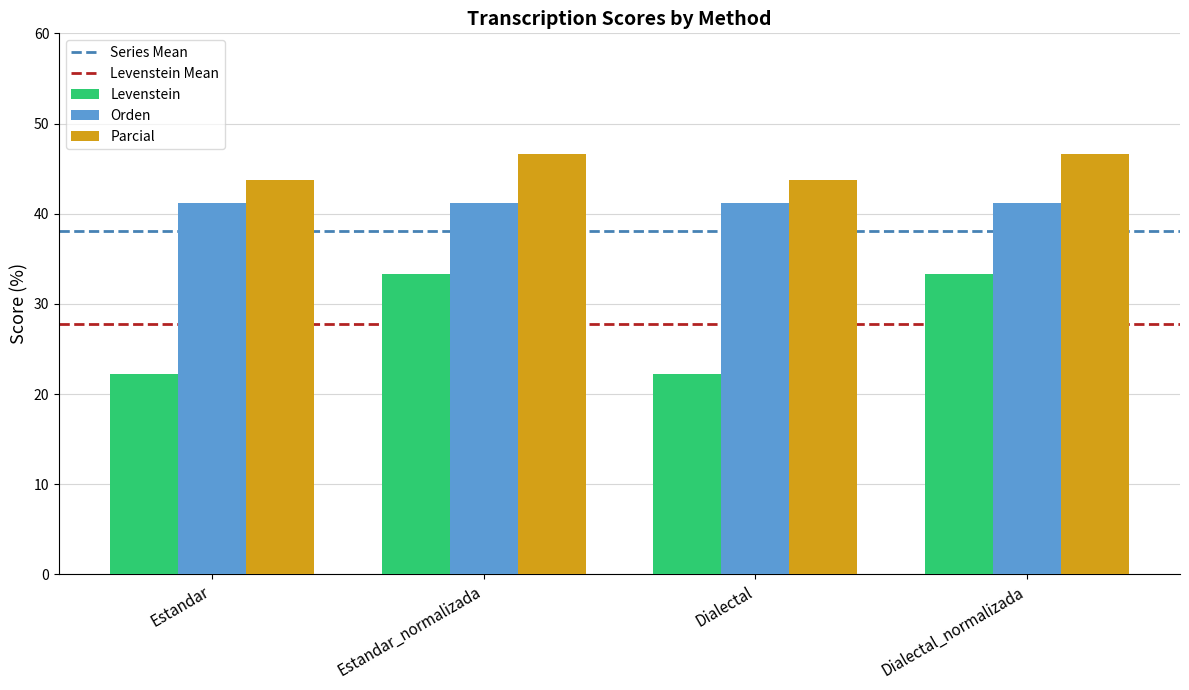

How many data points in Parcial are less than 46?

2